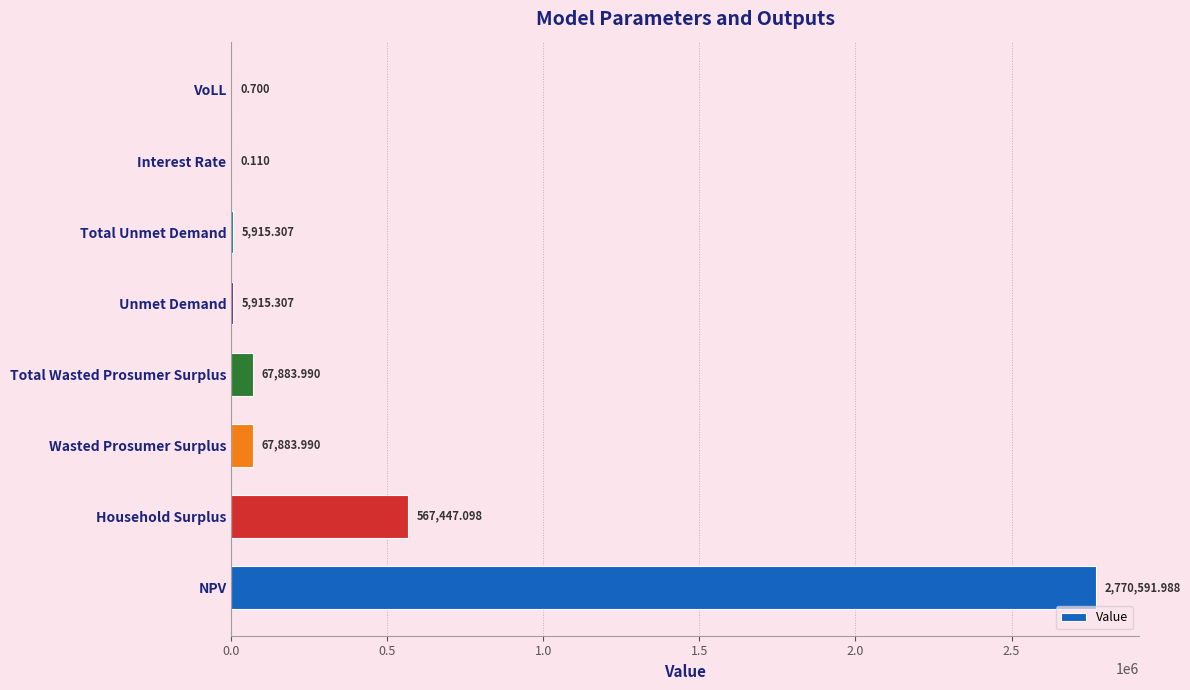

Count the number of data series in this chart.

1